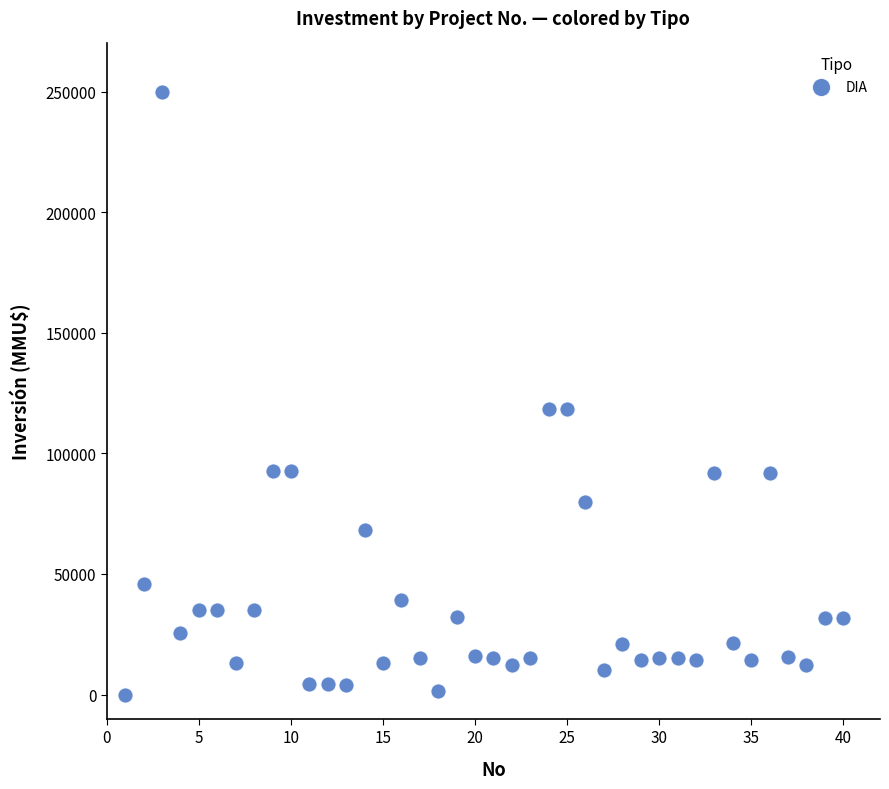

What is the range of Y values (max minus min)?

250000